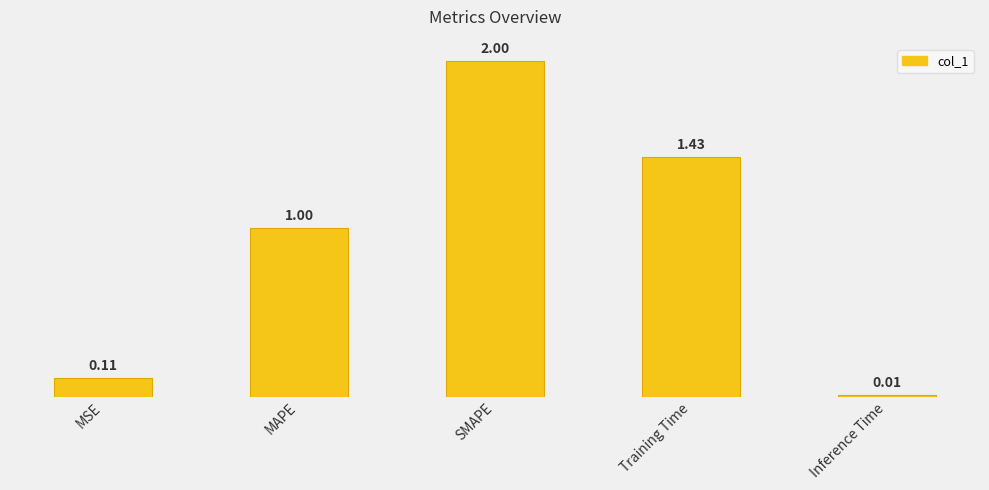

What is the sum of the values at Inference Time and SMAPE?

2.0